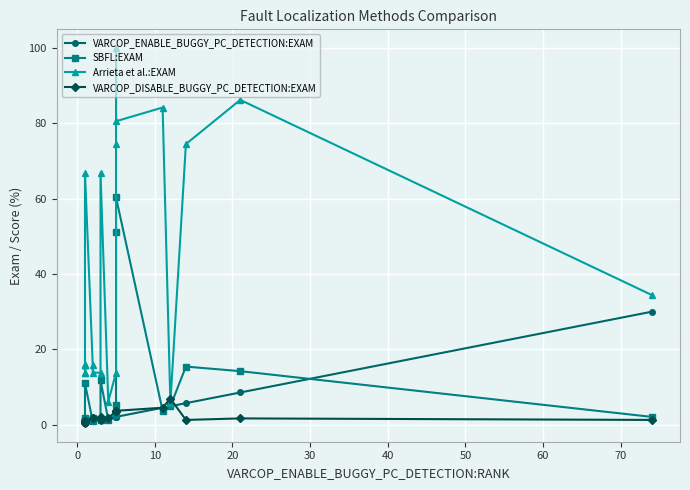

What is the value of the VARCOP_DISABLE_BUGGY_PC_DETECTION:EXAM point at the 6th from the left?

0.8